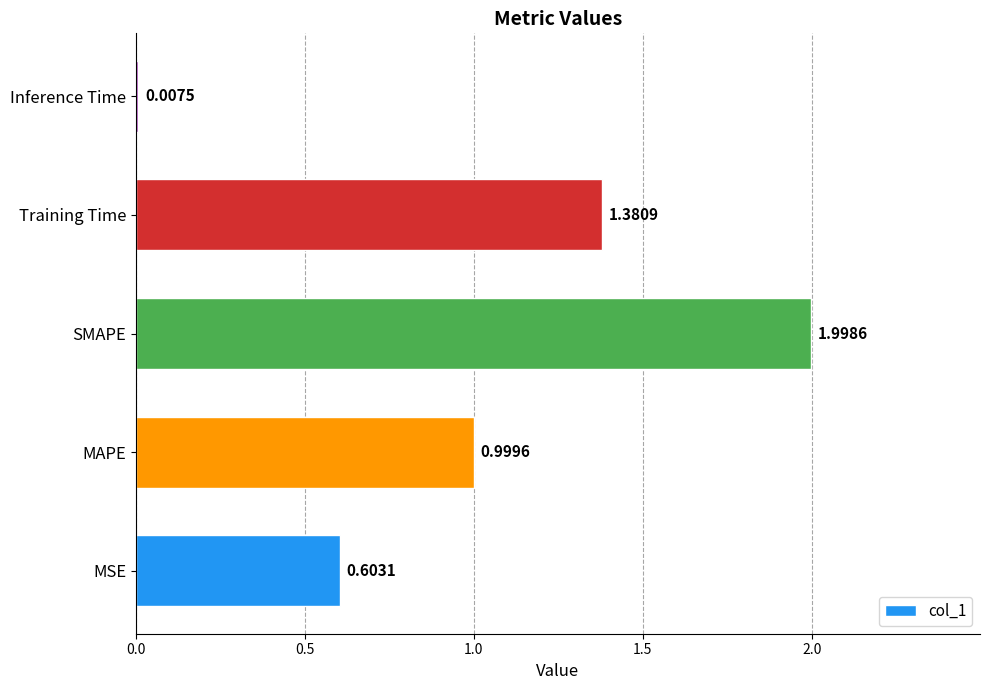

Where is the data nearest to the value 1?

MAPE